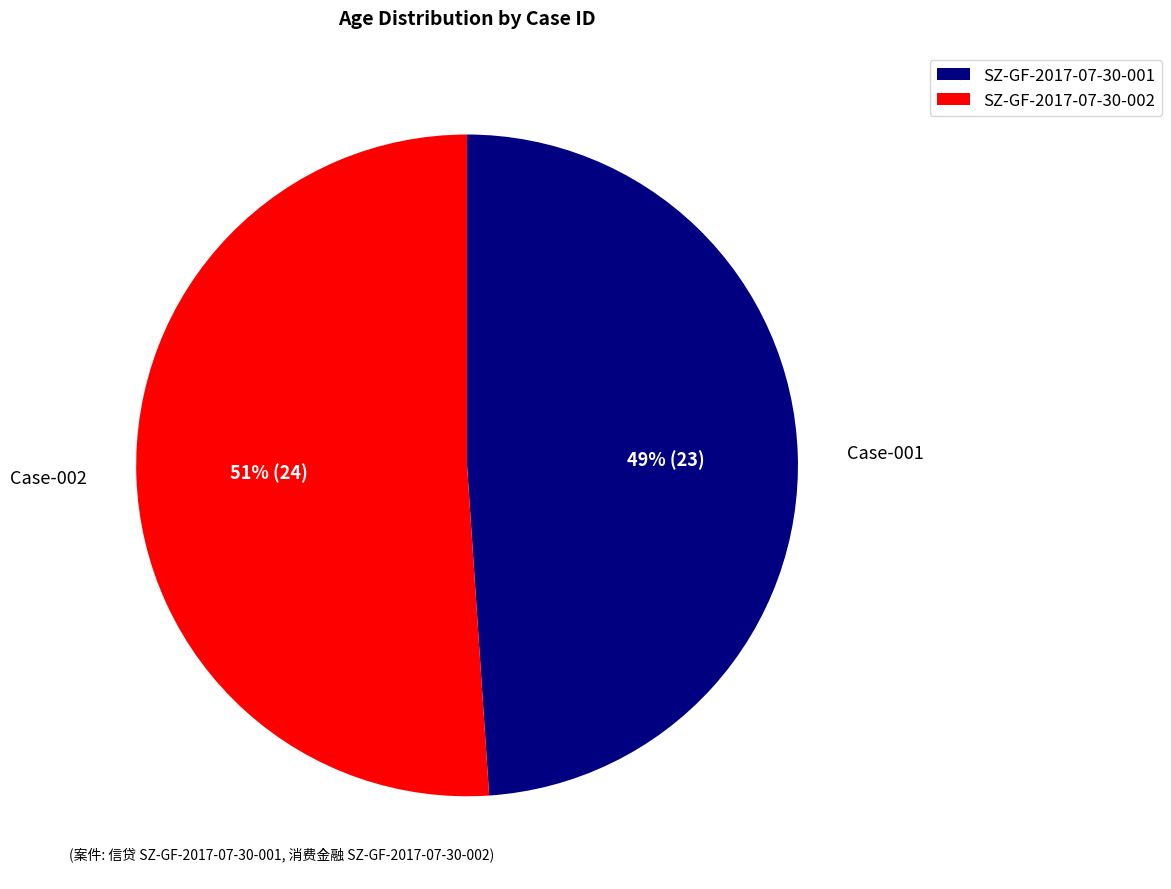

The SZ-GF-2017-07-30-001 slice represents 63% of the pie. True or false?

False